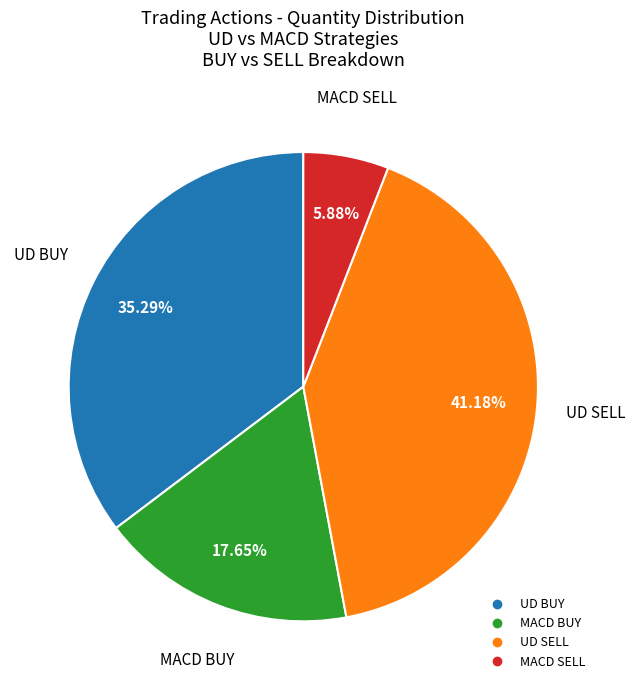

To the nearest percent, what is the difference between the largest and smallest slice percentages?

35%